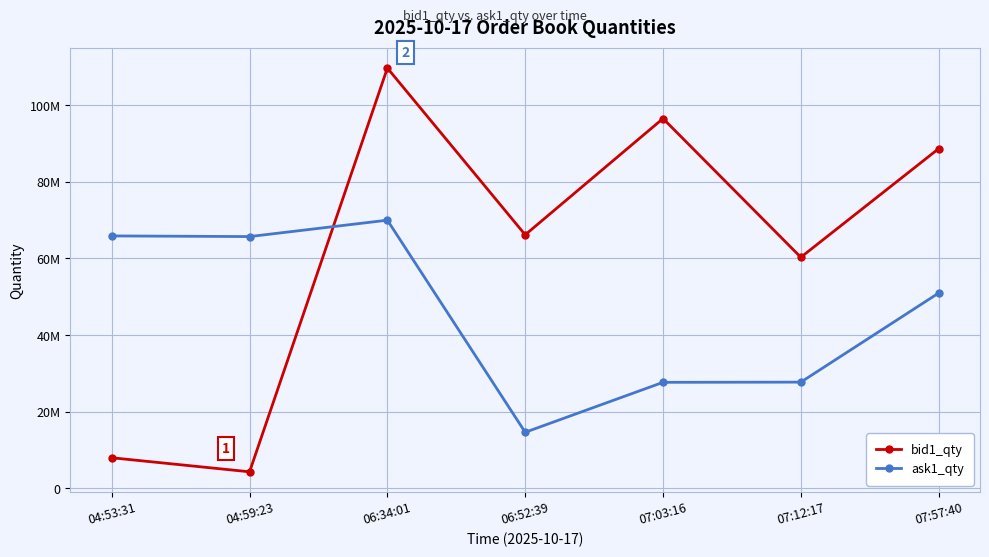

What is the label of the 1st point from the right?

07:57:40